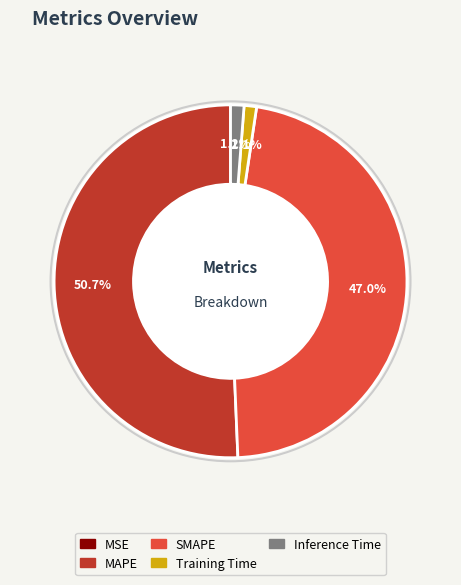

Which slice is the largest?

MAPE